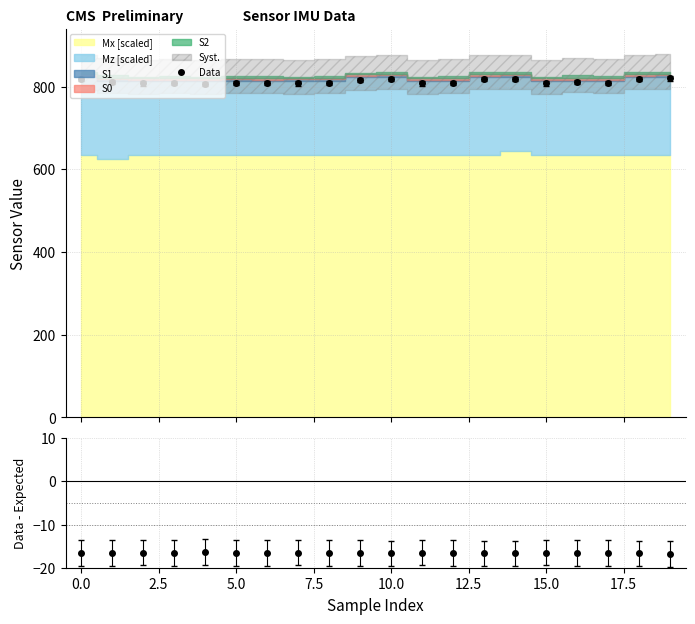

At how many categories does at least one series exceed 596?

20